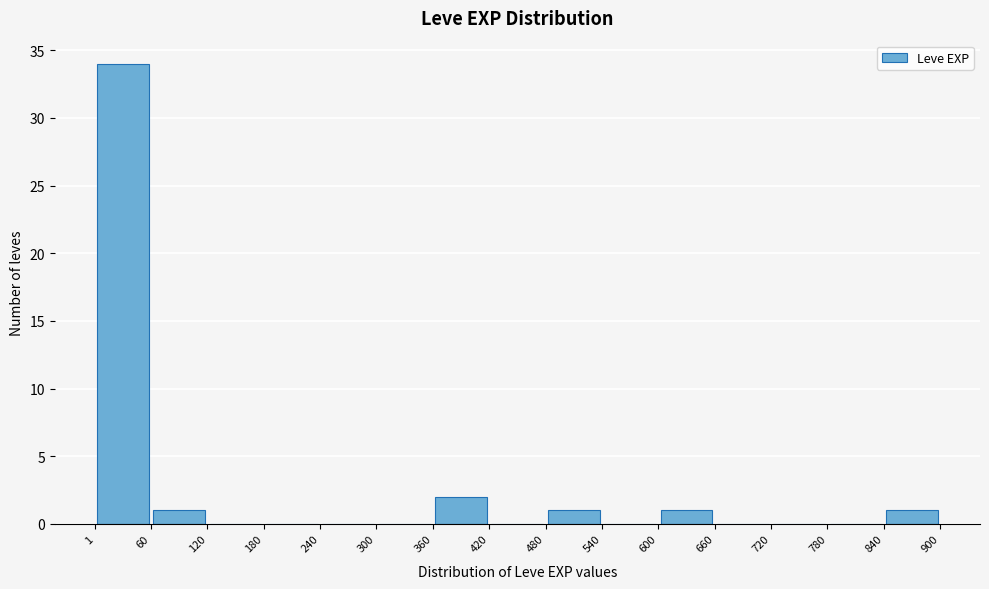

Reading left to right, transcribe this chart: for each bar, give the range it covers on the x-axis and its height. The values are not printed on the chart, so give them approximately, as read against the axis.

1 to 60: 34
60 to 120: 1
120 to 180: 0
180 to 240: 0
240 to 300: 0
300 to 360: 0
360 to 420: 2
420 to 480: 0
480 to 540: 1
540 to 600: 0
600 to 660: 1
660 to 720: 0
720 to 780: 0
780 to 840: 0
840 to 900: 1